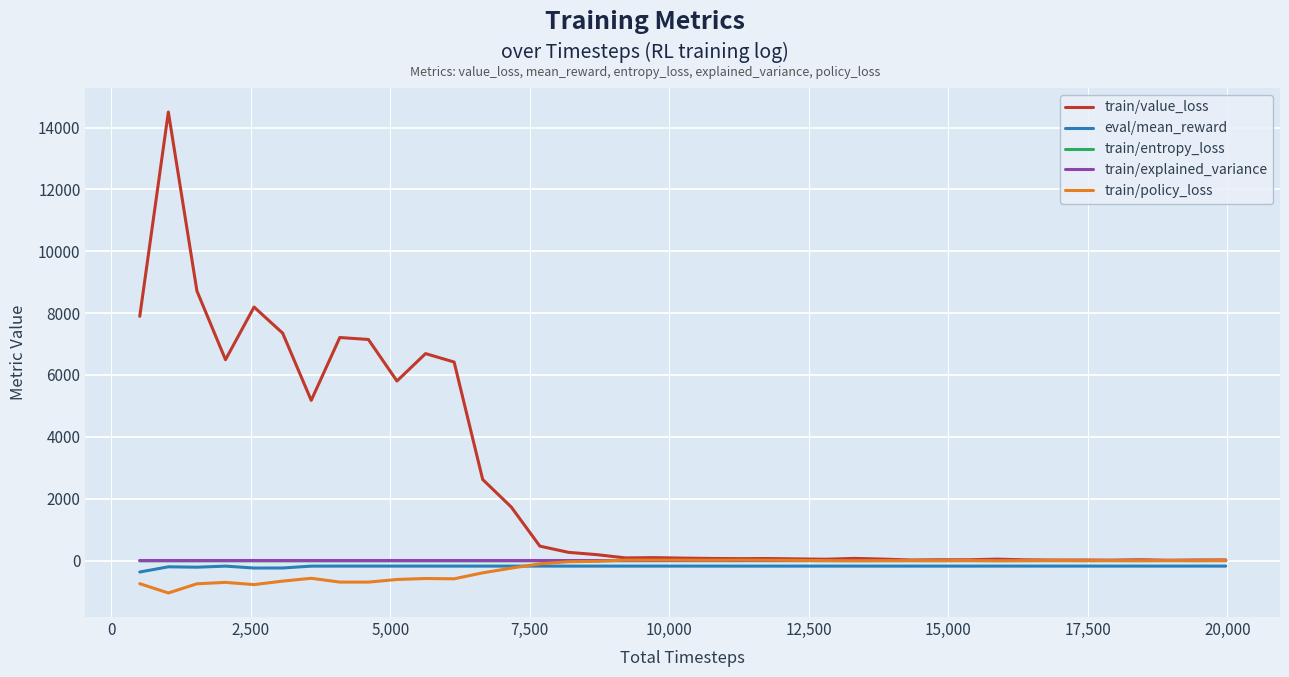

What is the minimum value for train/policy_loss?

-1049.9